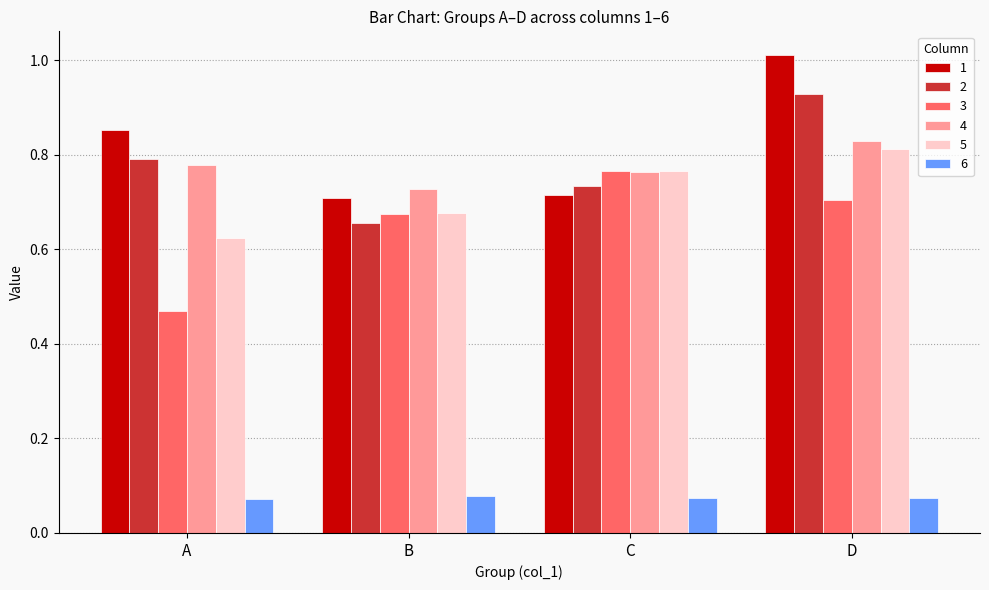

At which category does the chart reach its peak across all series?

D